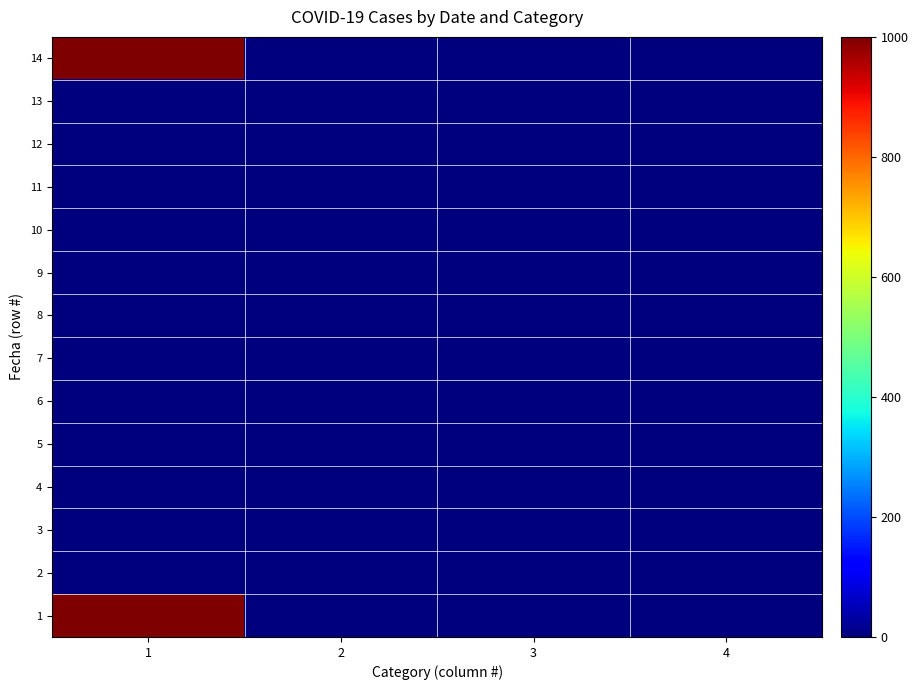

Reading left to right, extract all data points from this chart.

1: 1=1000	2=0	3=0	4=1
2: 1=1	2=0	3=0	4=1
3: 1=1	2=0	3=0	4=1
4: 1=1	2=0	3=0	4=1
5: 1=1	2=0	3=0	4=1
6: 1=1	2=0	3=0	4=1
7: 1=1	2=0	3=0	4=1
8: 1=1	2=0	3=0	4=1
9: 1=1	2=0	3=0	4=1
10: 1=1	2=0	3=0	4=1
11: 1=1	2=0	3=0	4=1
12: 1=1	2=0	3=0	4=1
13: 1=1	2=0	3=0	4=1
14: 1=1000	2=0	3=0	4=1